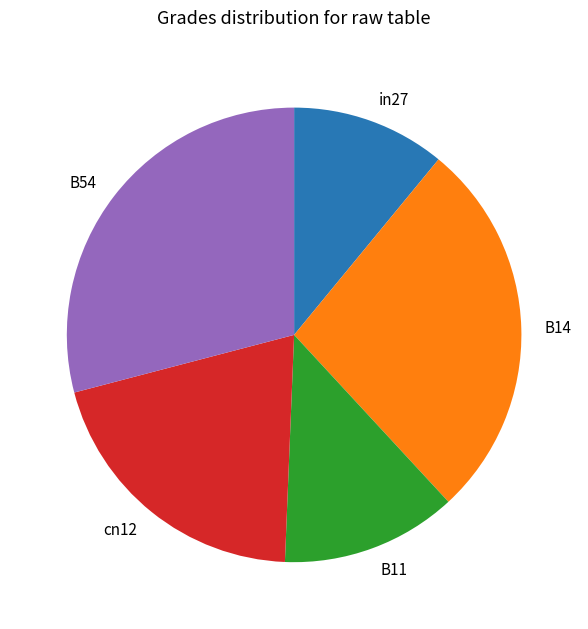

True or false: B54 accounts for 19% of the total.

False